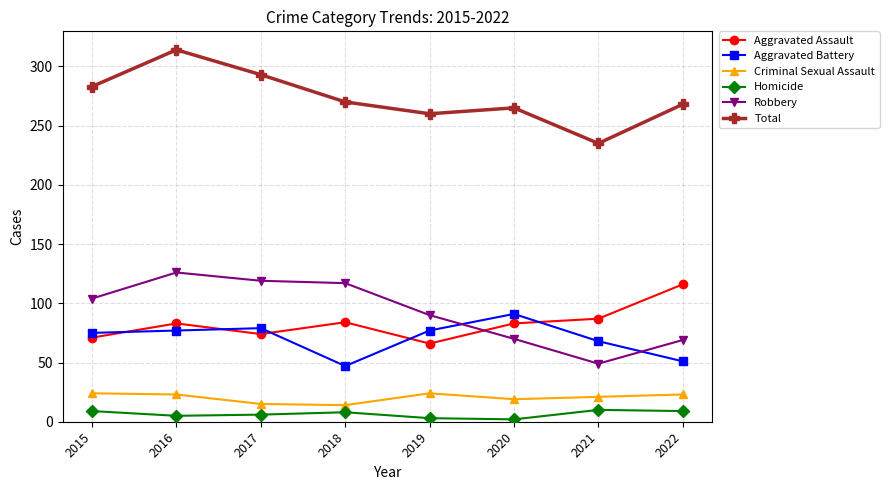

What are all the series names shown in the legend?

Aggravated Assault, Aggravated Battery, Criminal Sexual Assault, Homicide, Robbery, Total